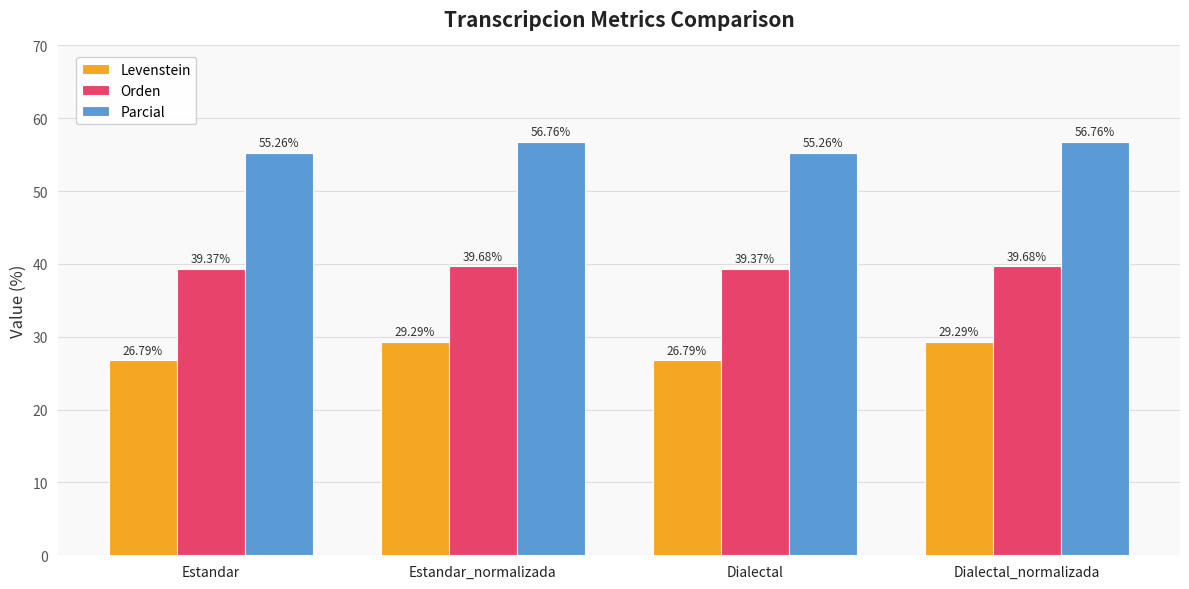

What is the sum of the Levenstein values at Estandar_normalizada and Dialectal?

56.1